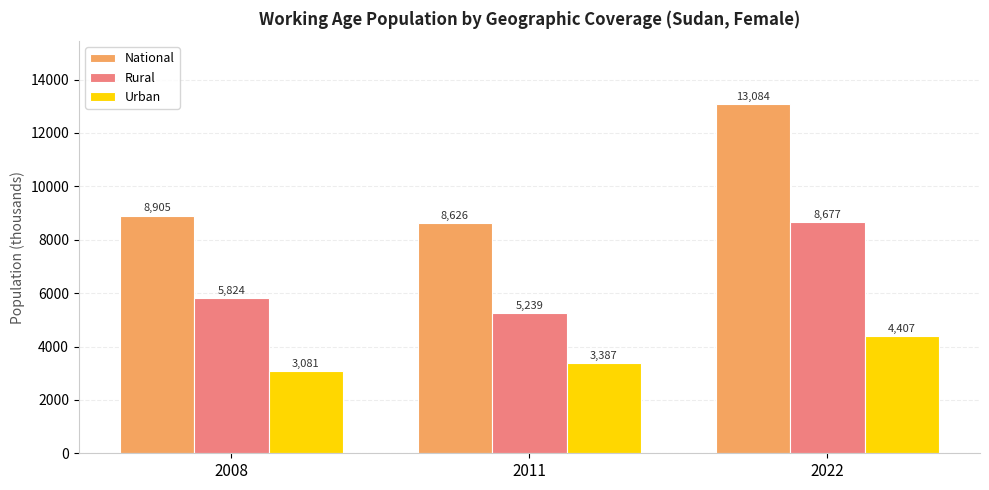

What are all the series names shown in the legend?

National, Rural, Urban